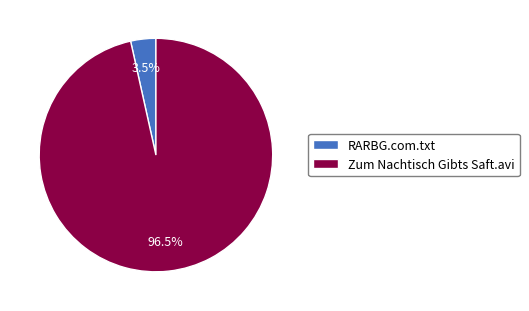

Between Zum Nachtisch Gibts Saft.avi and RARBG.com.txt, which is larger?

Zum Nachtisch Gibts Saft.avi